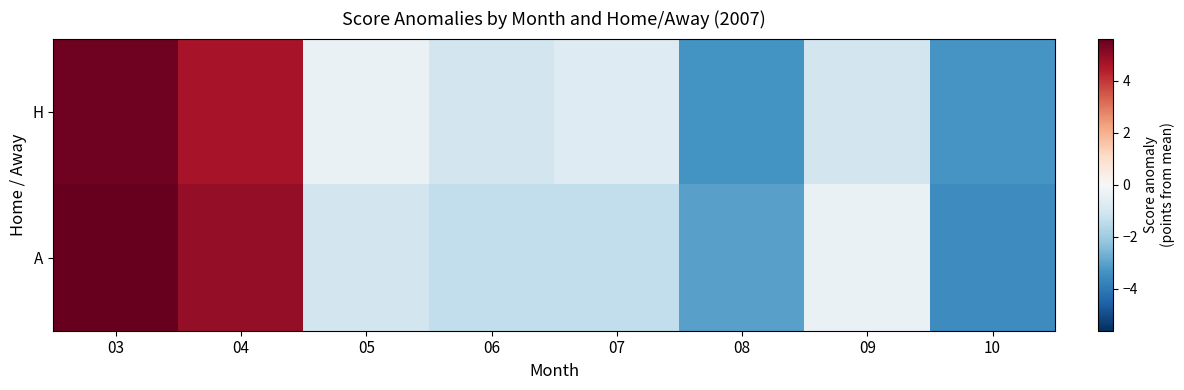

At how many categories does at least one series exceed 3?

2